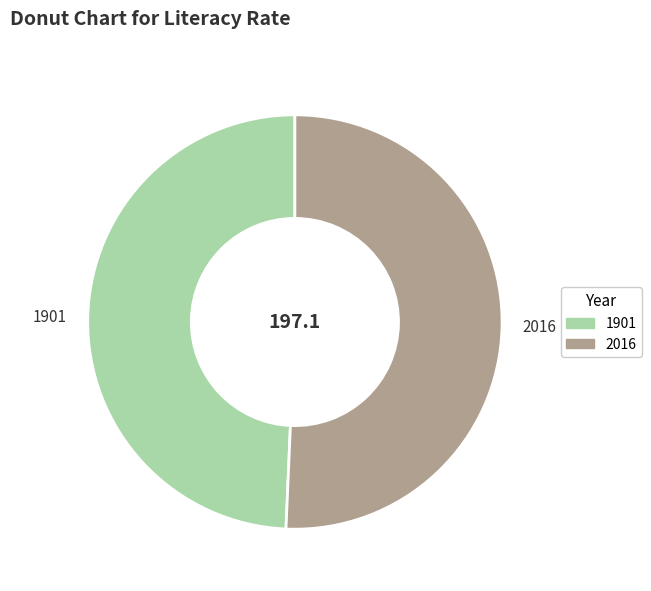

Is the sum of 1901 and 2016 greater than half?

Yes